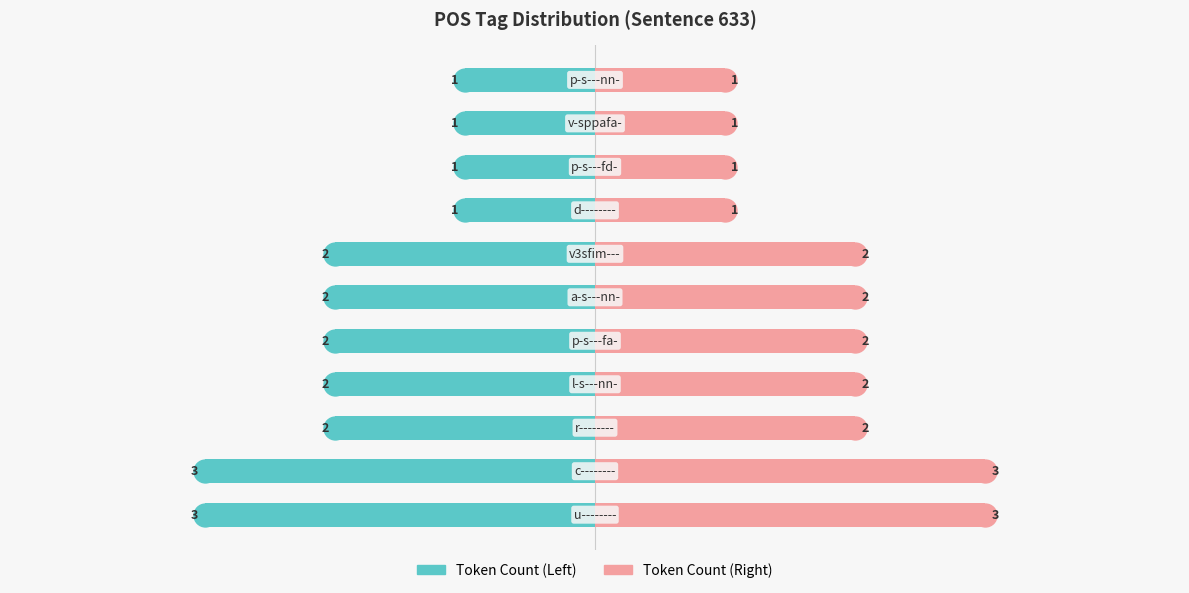

What is the lowest value of the Token Count (Right) series?

1